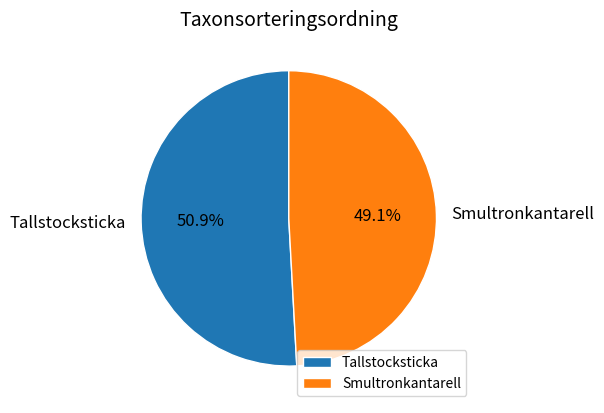

Between Tallstocksticka and Smultronkantarell, which is larger?

Tallstocksticka